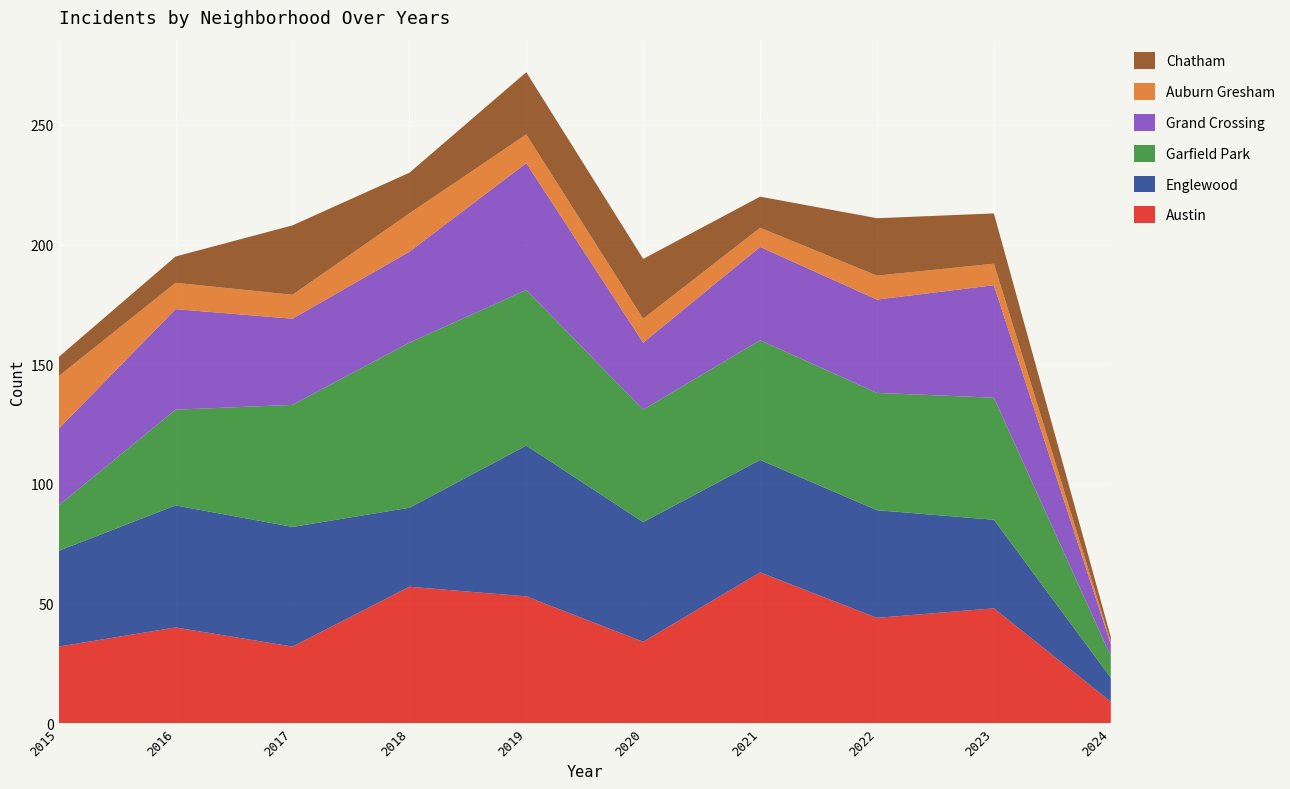

Reading left to right, extract all data points from this chart.

Austin: 32	40	32	57	53	34	63	44	48	9
Englewood: 40	51	50	33	63	50	47	45	37	10
Garfield Park: 19	40	51	69	65	47	50	49	51	9
Grand Crossing: 32	42	36	38	53	28	39	39	47	5
Auburn Gresham: 22	11	10	16	12	10	8	10	9	1
Chatham: 8	11	29	17	26	25	13	24	21	2